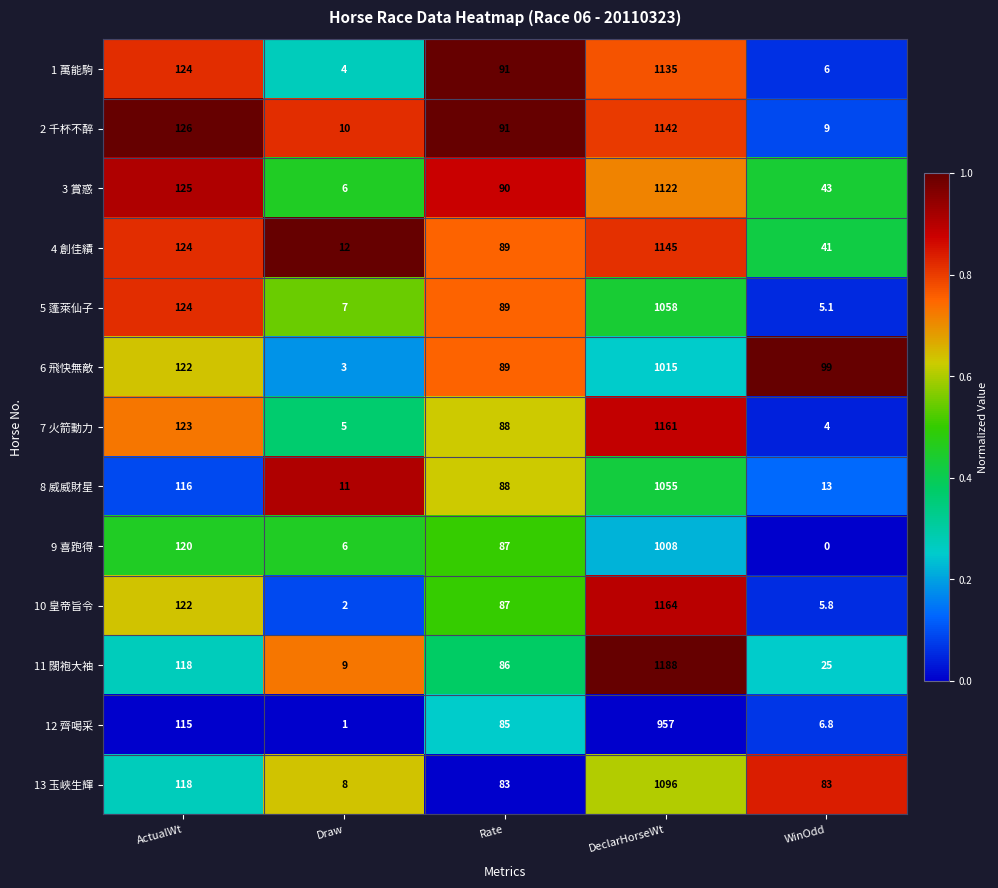

True or false: 10 皇帝旨令 has a value of 2.0 at Draw.

True